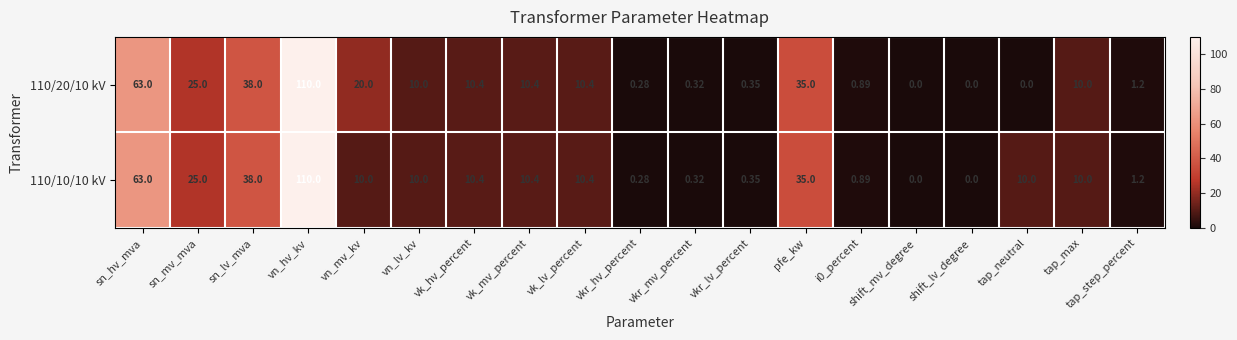

Where is 110/20/10 kV nearest to the value 55?

sn_hv_mva